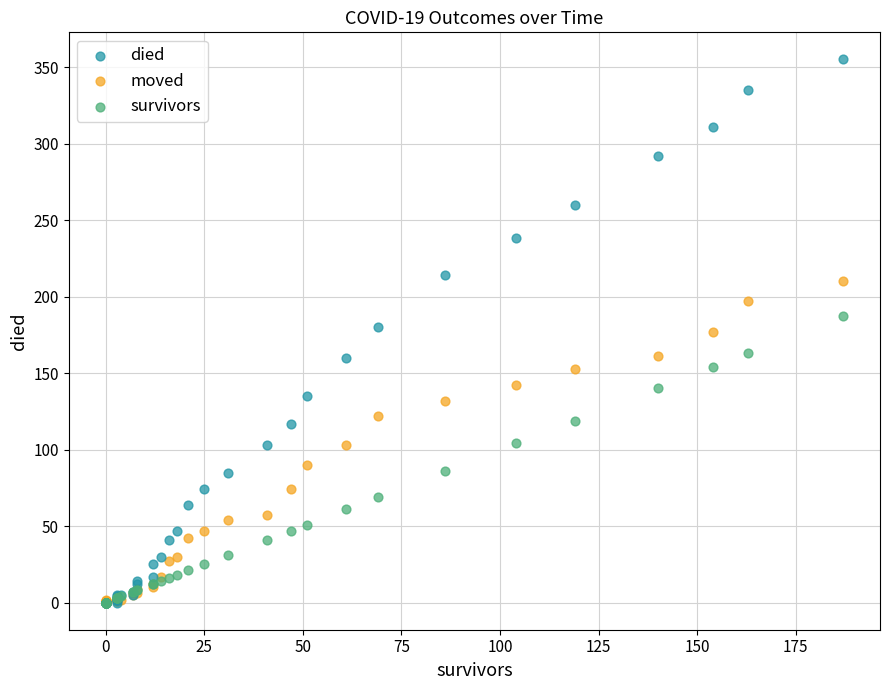

Which series has the largest Y range (max minus min)?

died